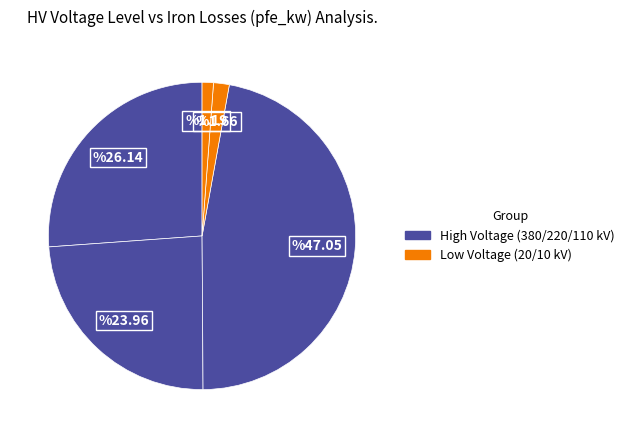

How many segments does this pie chart have?

5